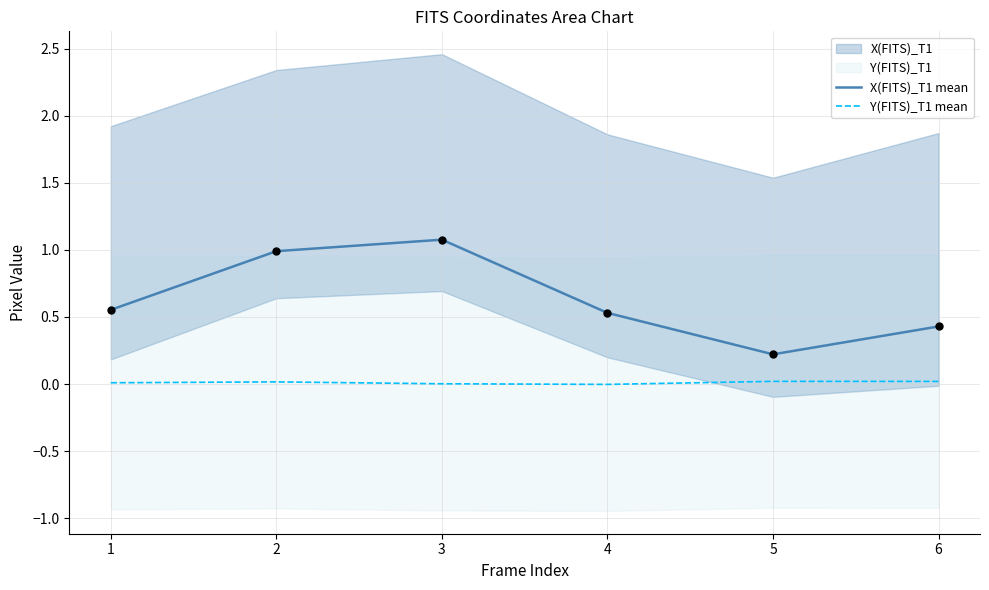

Which series contains the highest Y value?

X(FITS)_T1 mean